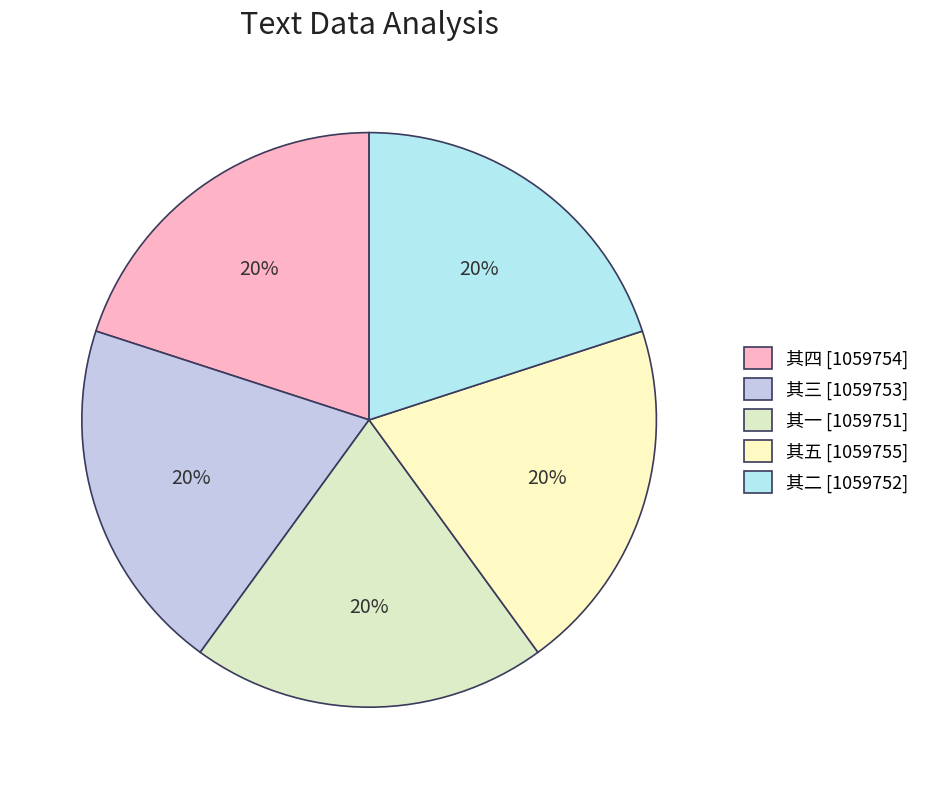

Count the number of slices in the pie.

5